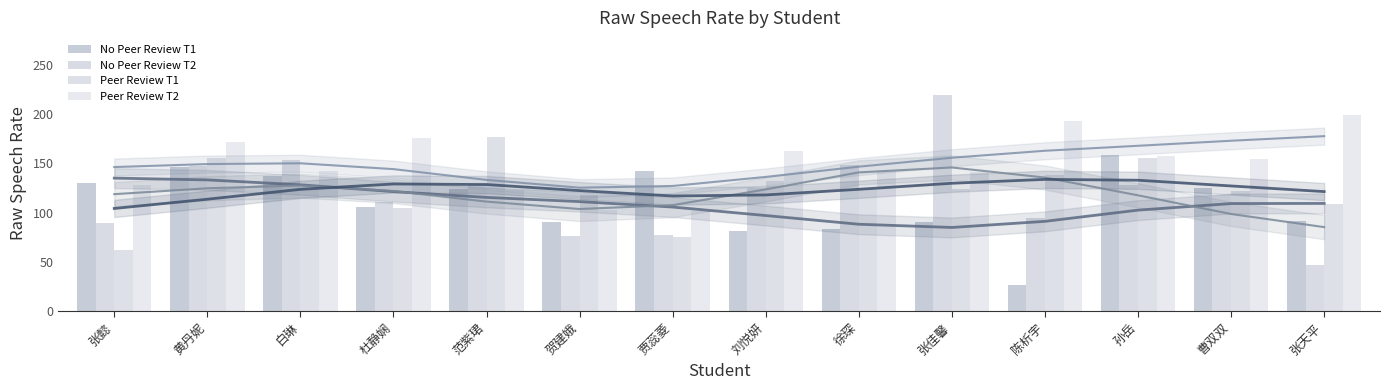

How many data points in Peer Review T2 are less than 154?

7